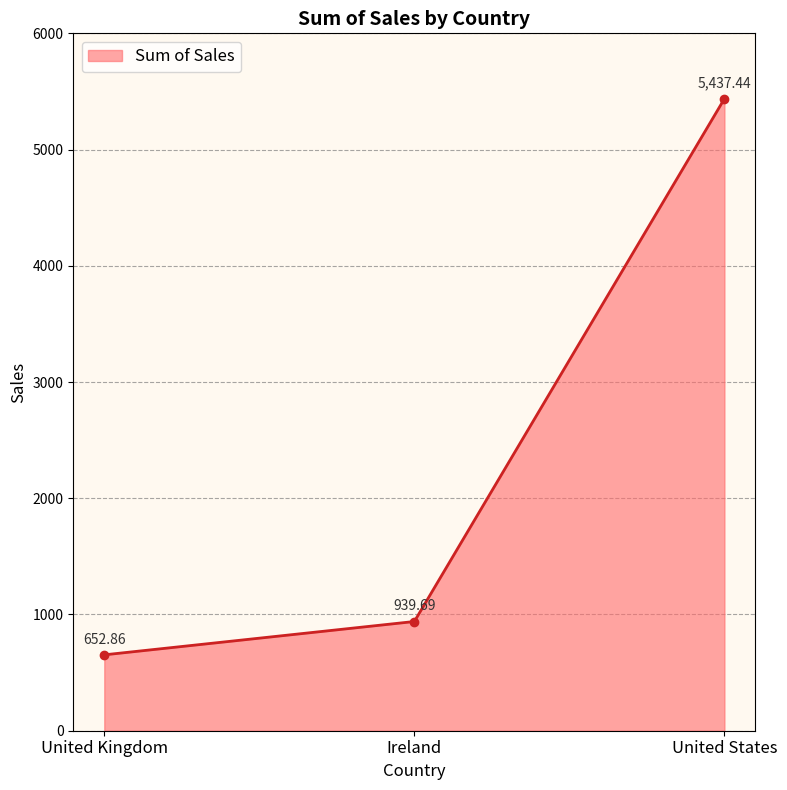

Reading left to right, list all the values displayed in this chart.

652.9	939.7	5437.4